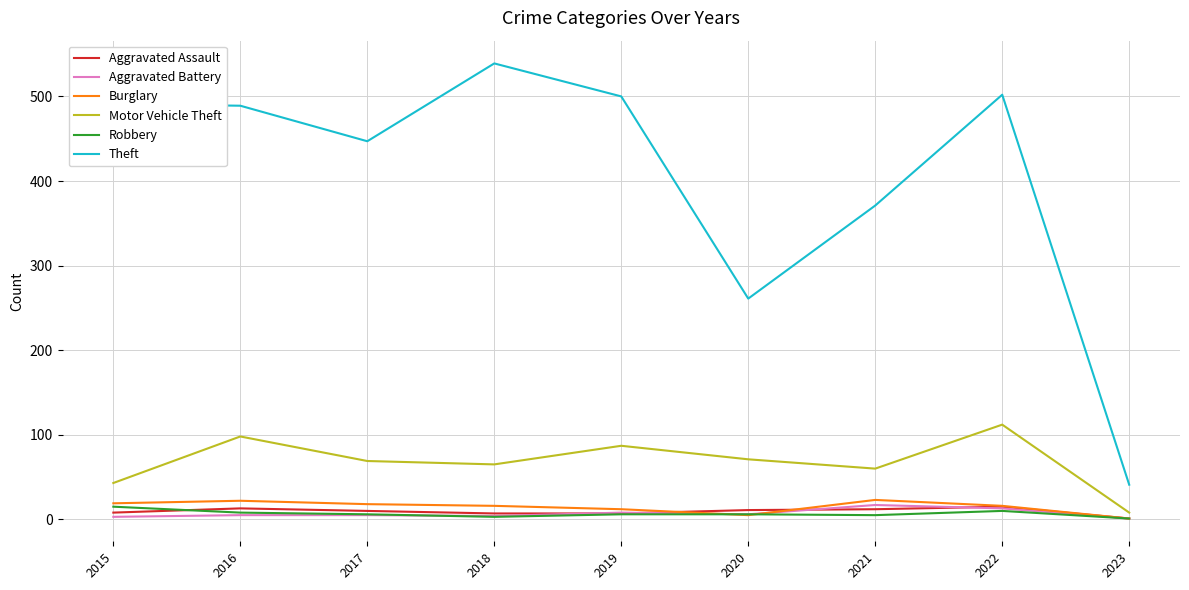

What is the greatest value displayed?

539